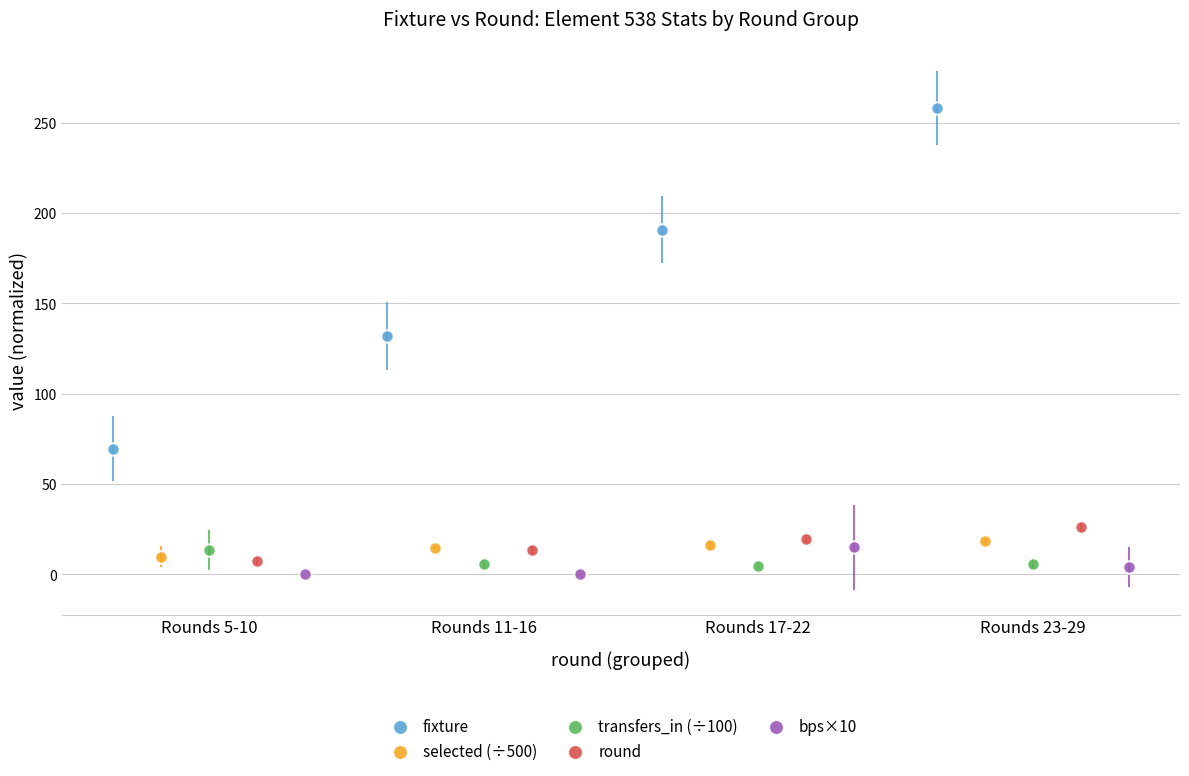

Which series contains the highest Y value?

fixture